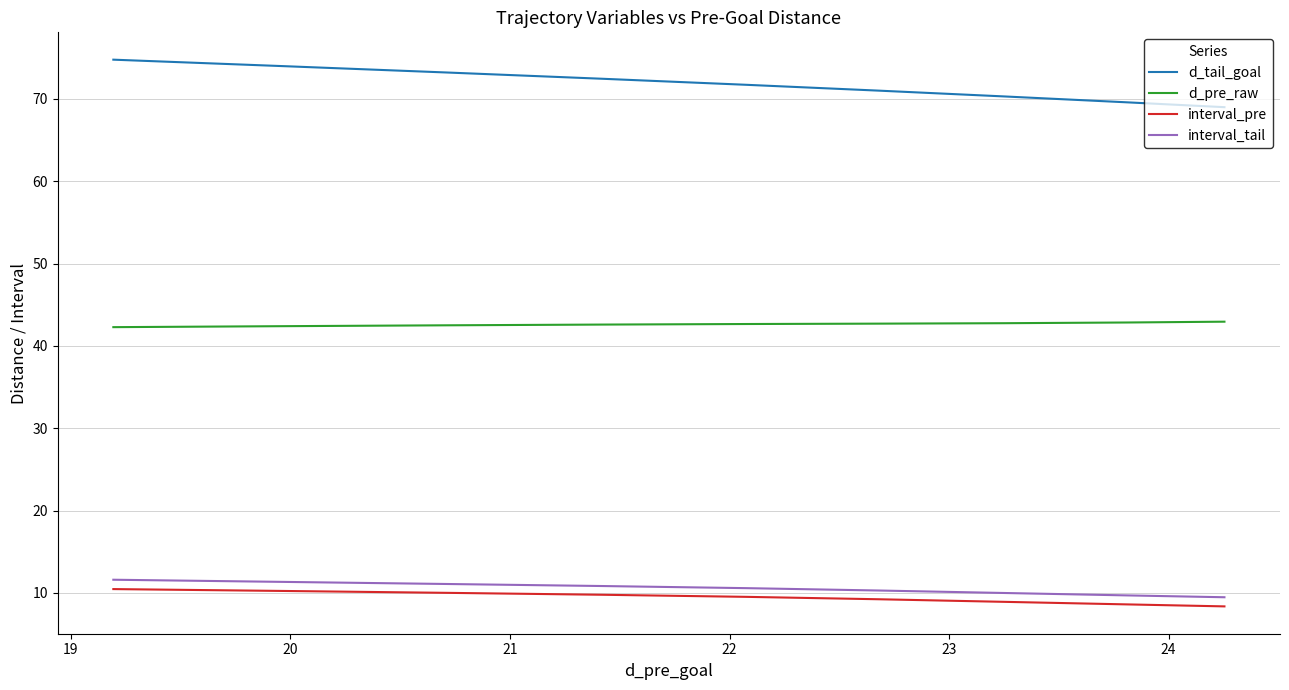

True or false: interval_pre and interval_tail intersect in this chart.

False